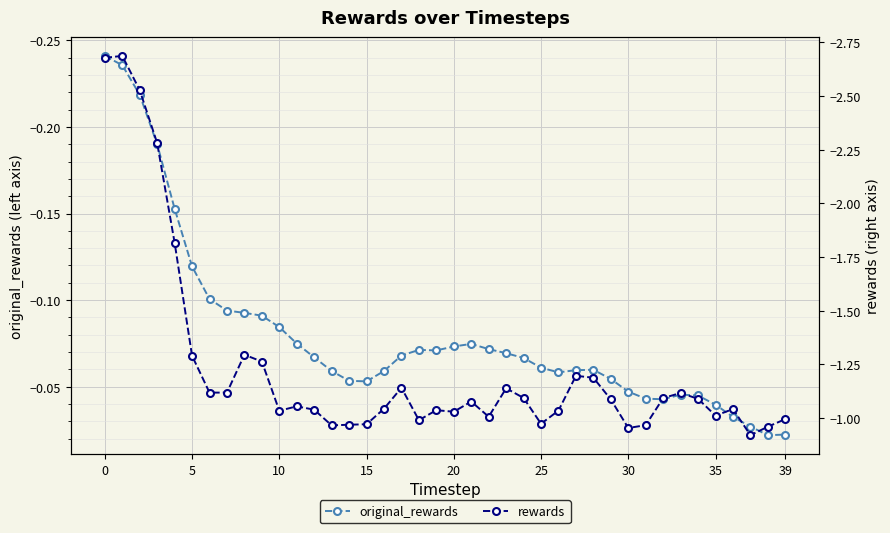

Is the value of rewards at 21 greater than the value of original_rewards at 10?

No